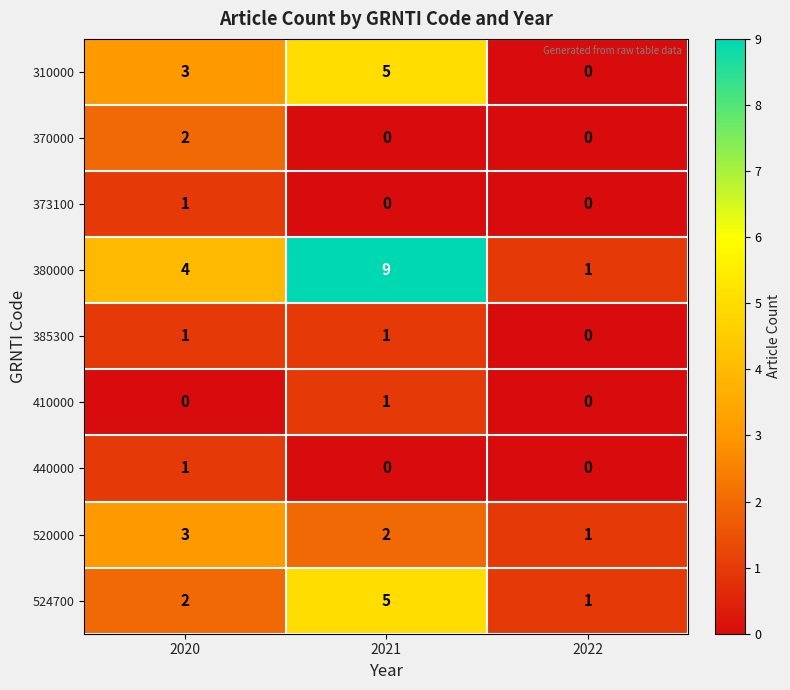

The 385300 series shows 1 at 2021. True or false?

True